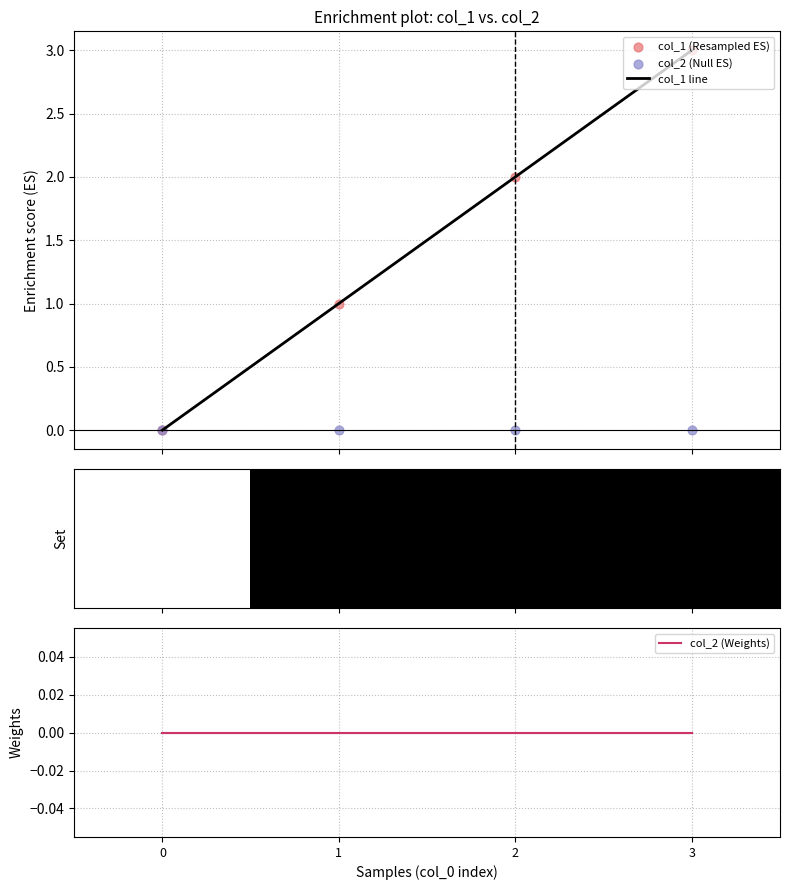

True or false: col_1 line has more than 2 interior local peaks.

False